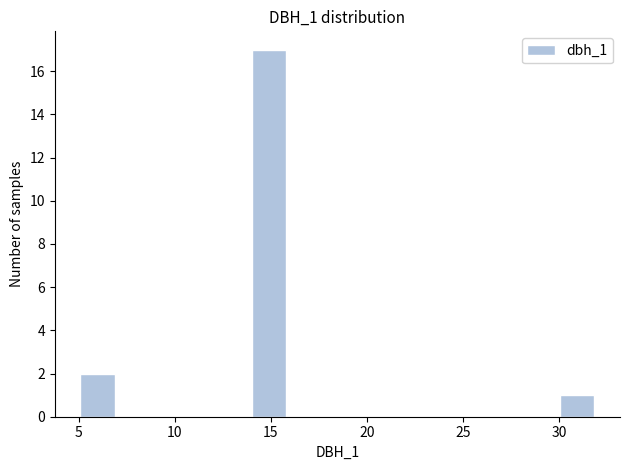

Around what value on the x-axis is the tallest bar? Give the approximate position of its centre, as read against the axis.

15.0